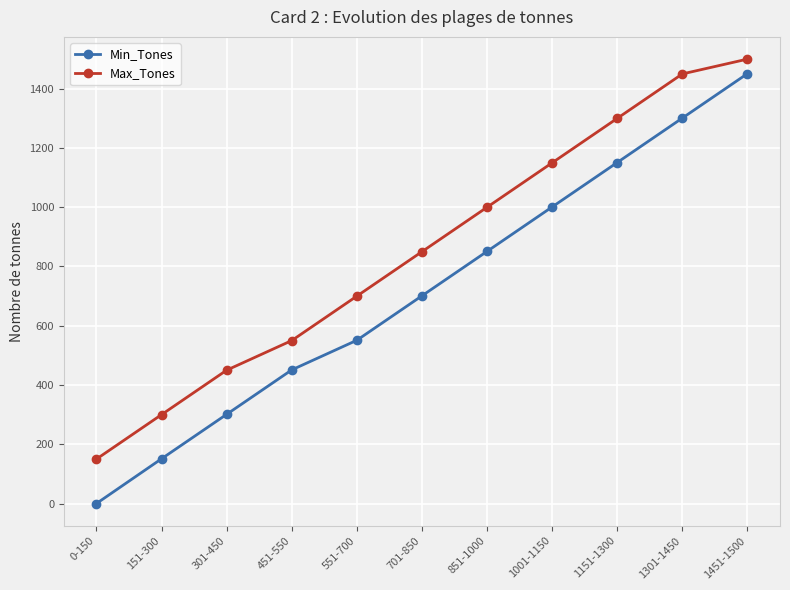

What is the difference between the highest and lowest values at 0-150?

150